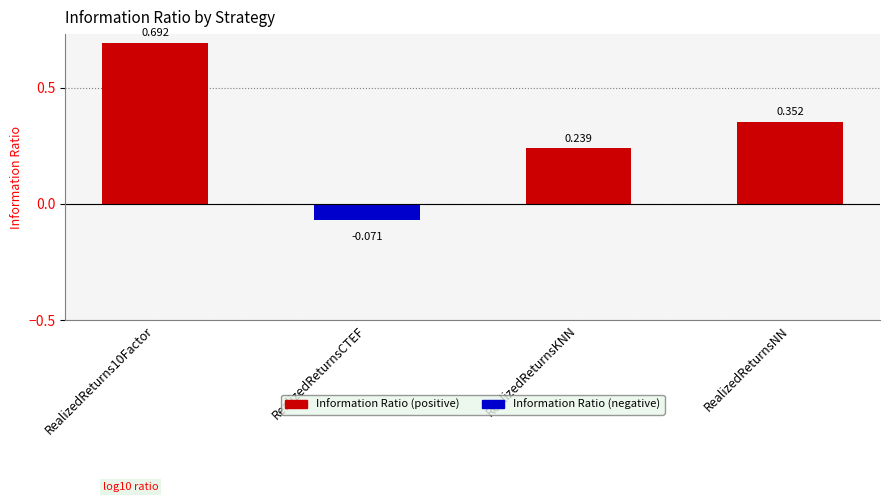

At which label does the data first exceed 0?

RealizedReturns10Factor